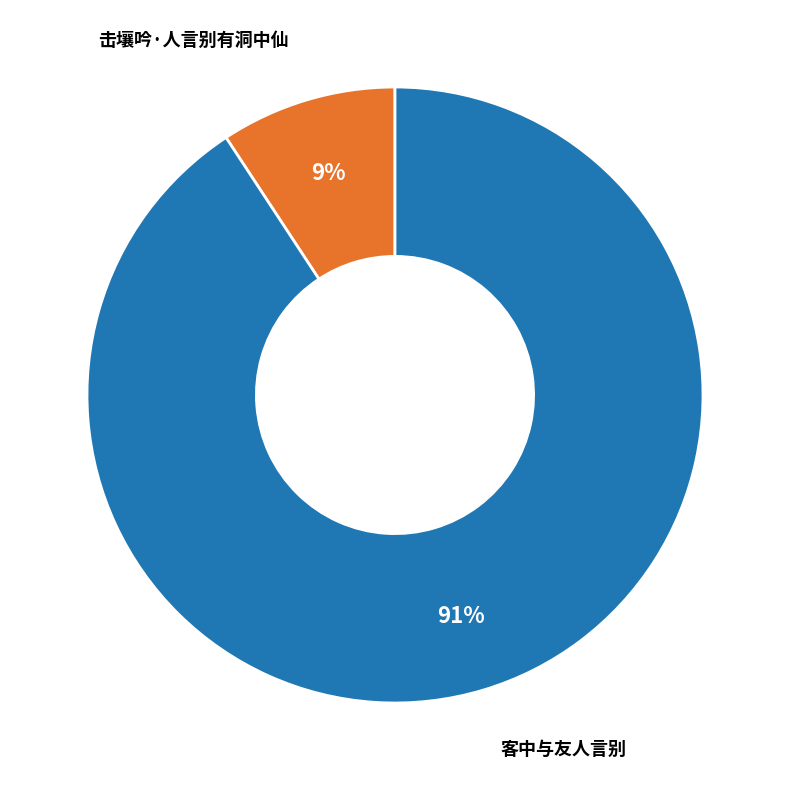

Is there a majority slice in this chart?

Yes